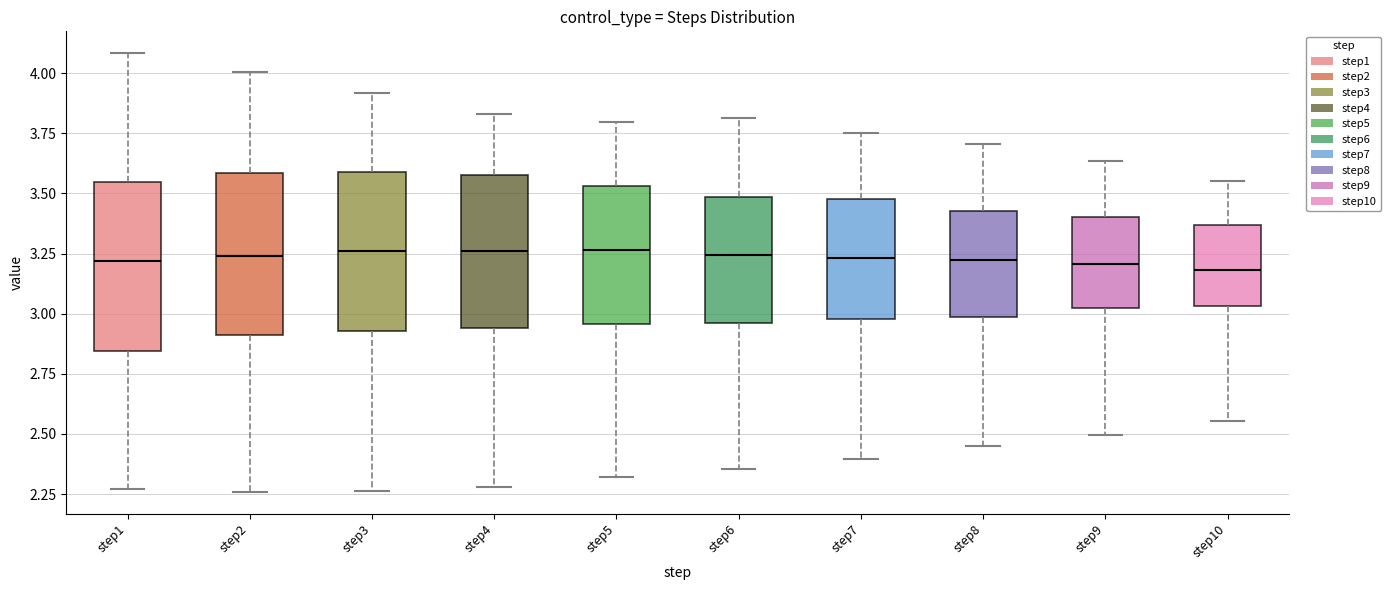

Reading left to right, transcribe this box plot: for each box, give where its median line is, the range the box spans, and where its two whiskers end, as read against the y-axis. The values are not printed on the chart, so give them approximately, as read against the axis.

step1: median 3.20, box 2.85 to 3.55, whiskers 2.25 to 4.10
step2: median 3.25, box 2.90 to 3.60, whiskers 2.25 to 4.00
step3: median 3.25, box 2.95 to 3.60, whiskers 2.25 to 3.90
step4: median 3.25, box 2.95 to 3.60, whiskers 2.30 to 3.85
step5: median 3.25, box 2.95 to 3.55, whiskers 2.30 to 3.80
step6: median 3.25, box 2.95 to 3.50, whiskers 2.35 to 3.80
step7: median 3.25, box 3.00 to 3.50, whiskers 2.40 to 3.75
step8: median 3.20, box 3.00 to 3.45, whiskers 2.45 to 3.70
step9: median 3.20, box 3.00 to 3.40, whiskers 2.50 to 3.65
step10: median 3.20, box 3.05 to 3.35, whiskers 2.55 to 3.55